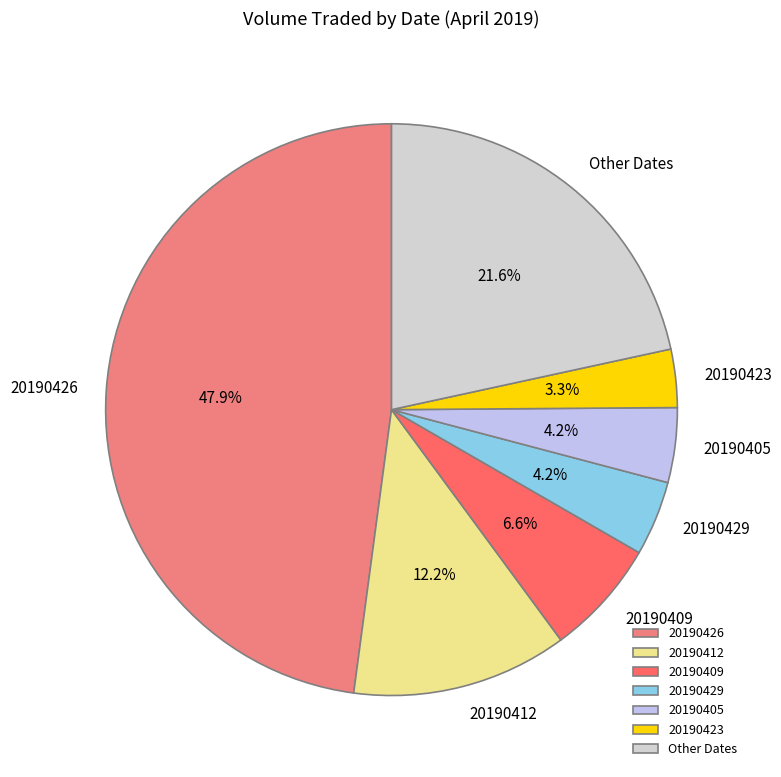

Between 20190405 and Other Dates, which is larger?

Other Dates